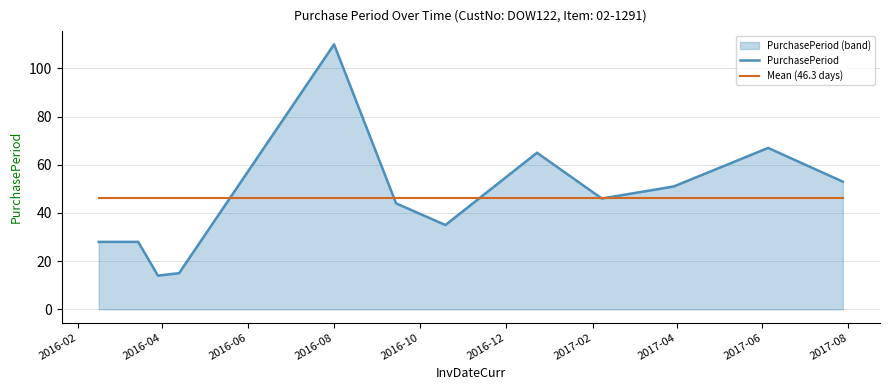

Rank the series by their maximum value, from lowest to highest.

Mean (46.3 days), PurchasePeriod